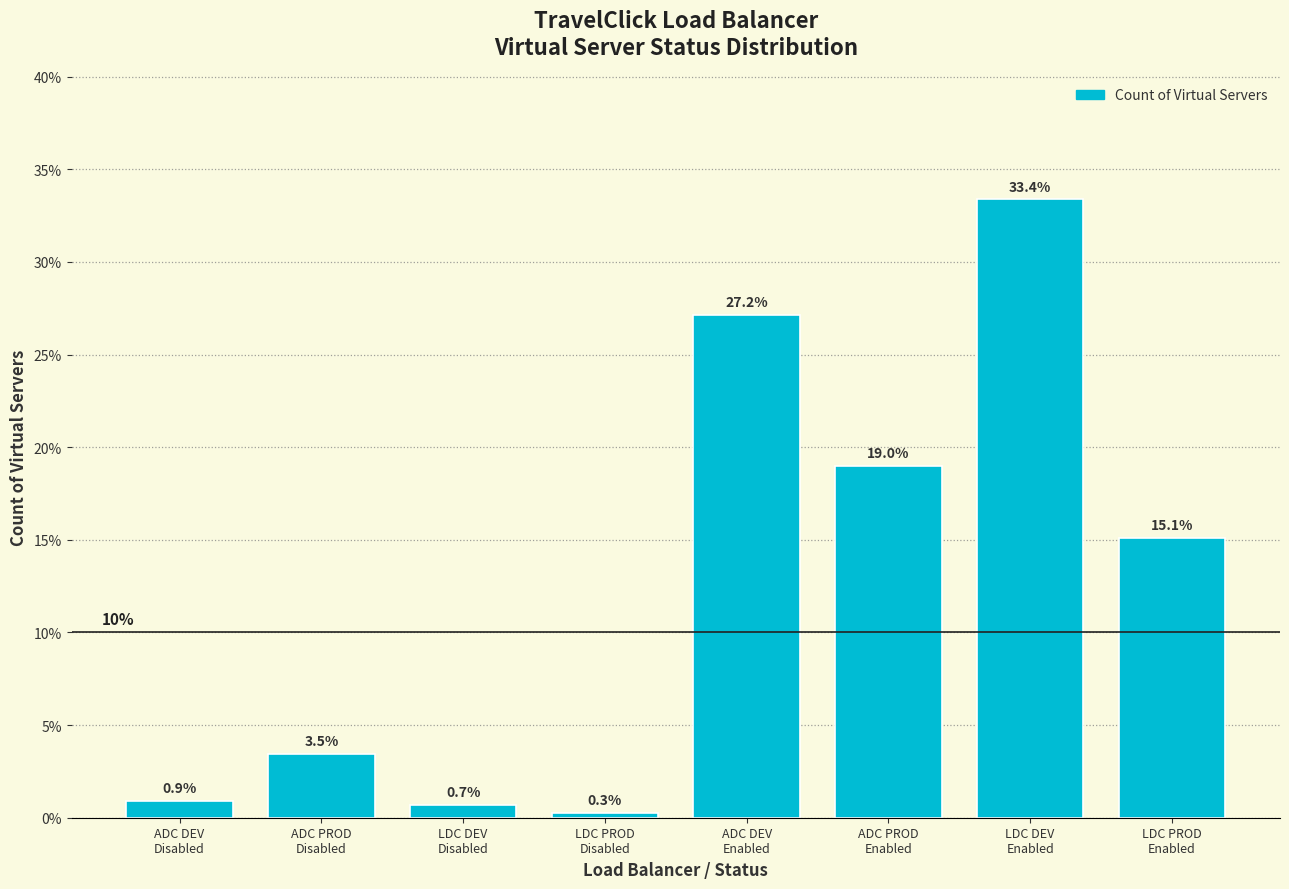

Reading left to right, what are all the values shown in this chart?

0.9	3.5	0.7	0.3	27.2	19.0	33.4	15.1